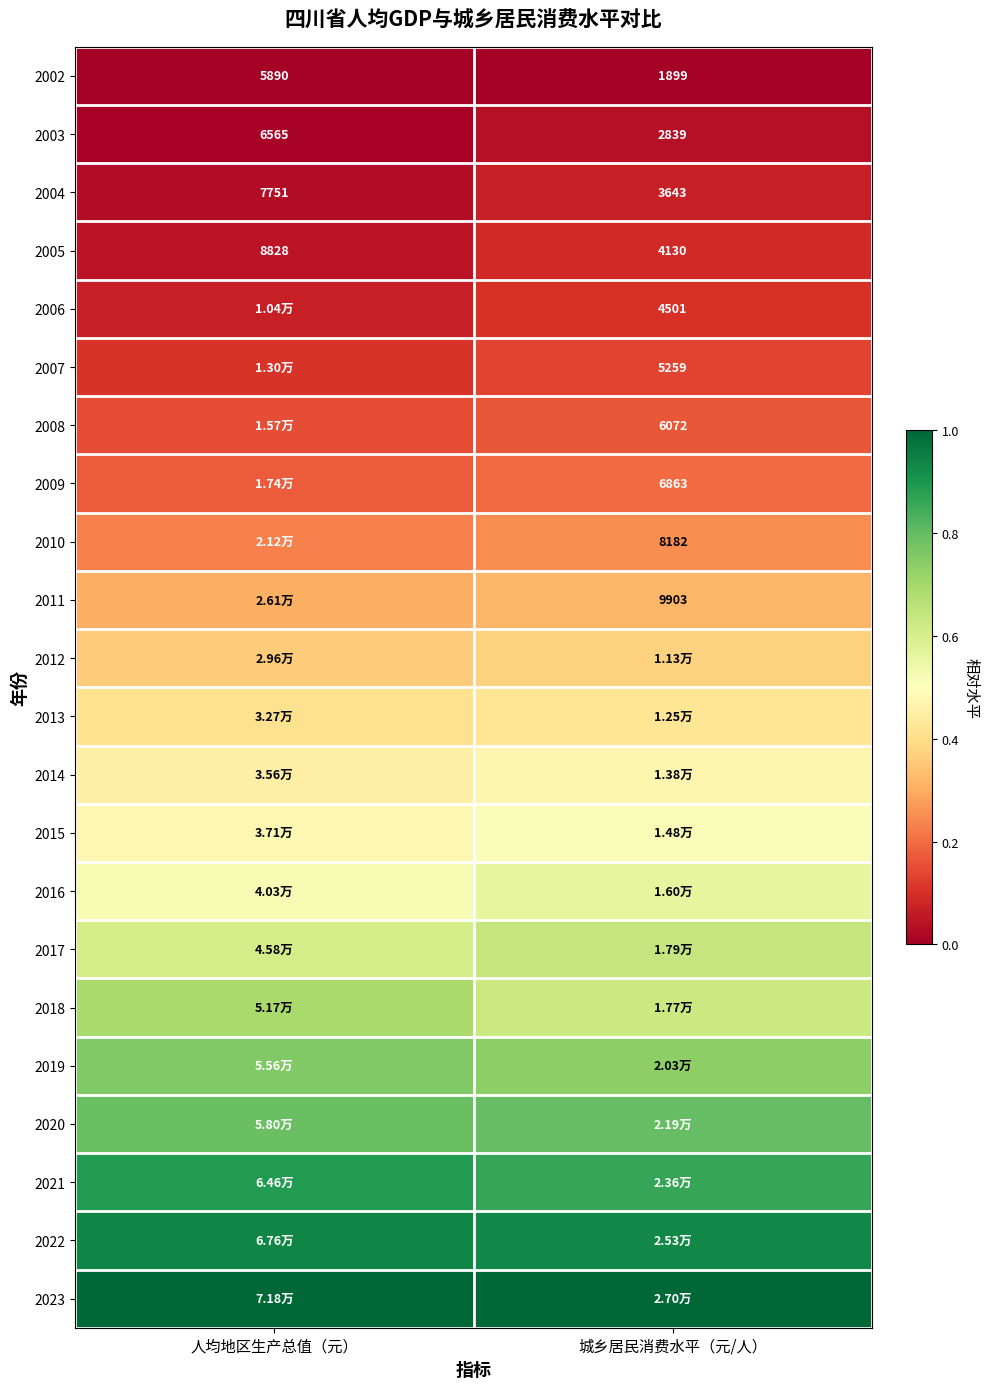

Rank the categories by 2005 value from highest to lowest.

人均地区生产总值（元）, 城乡居民消费水平（元/人）